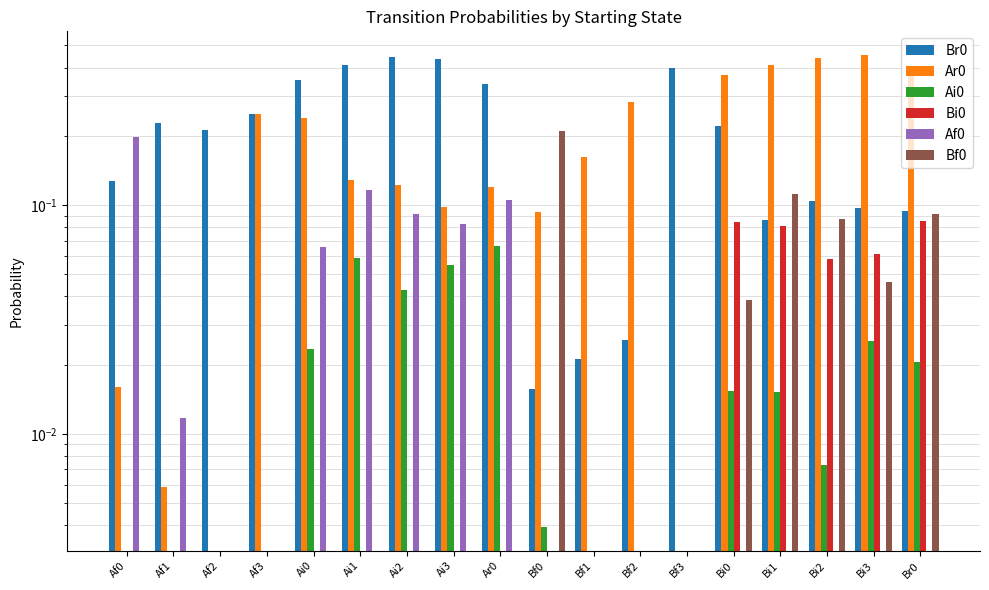

What are all the series names shown in the legend?

Br0, Ar0, Ai0, Bi0, Af0, Bf0